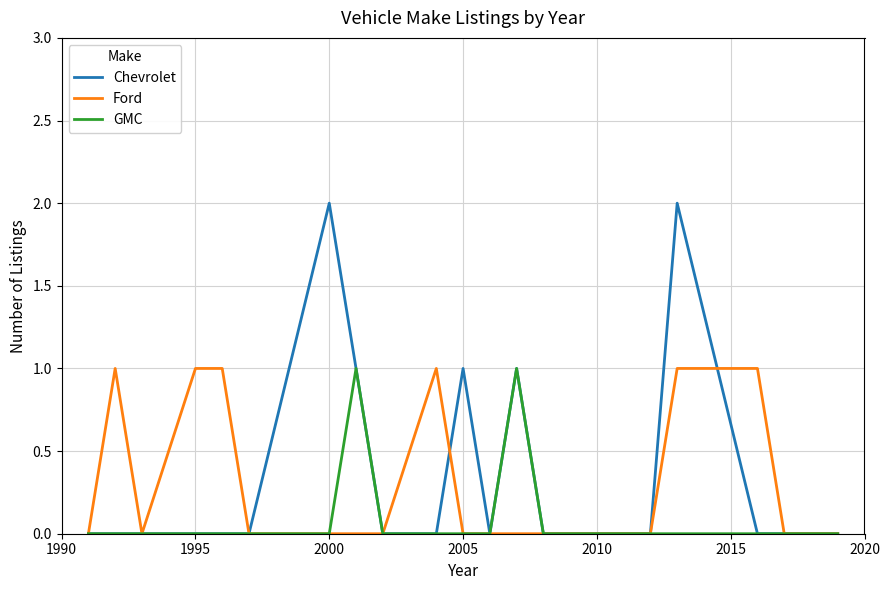

Which series has the largest range (max minus min)?

Chevrolet